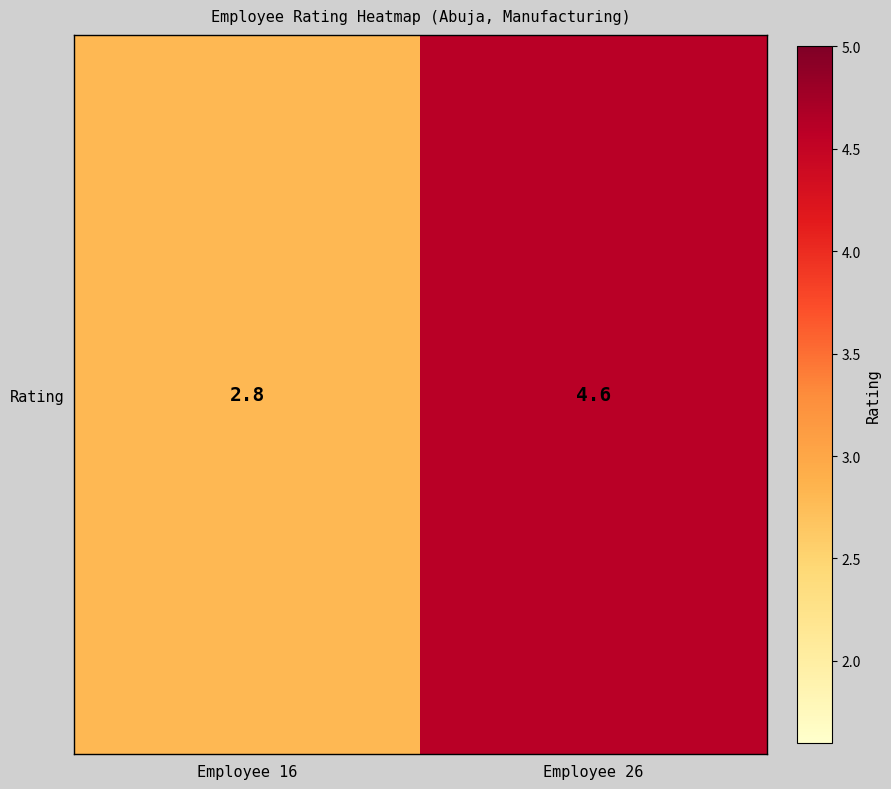

Reading left to right, what are all the values shown in this chart?

2.8	4.6